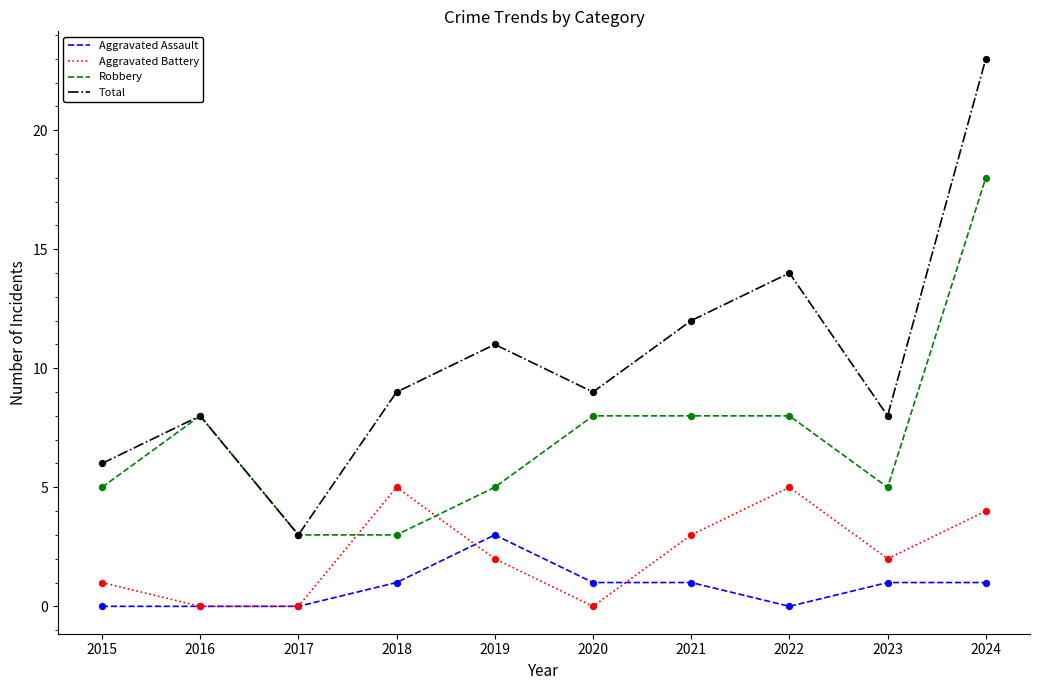

Which series has the largest total across all categories?

Total